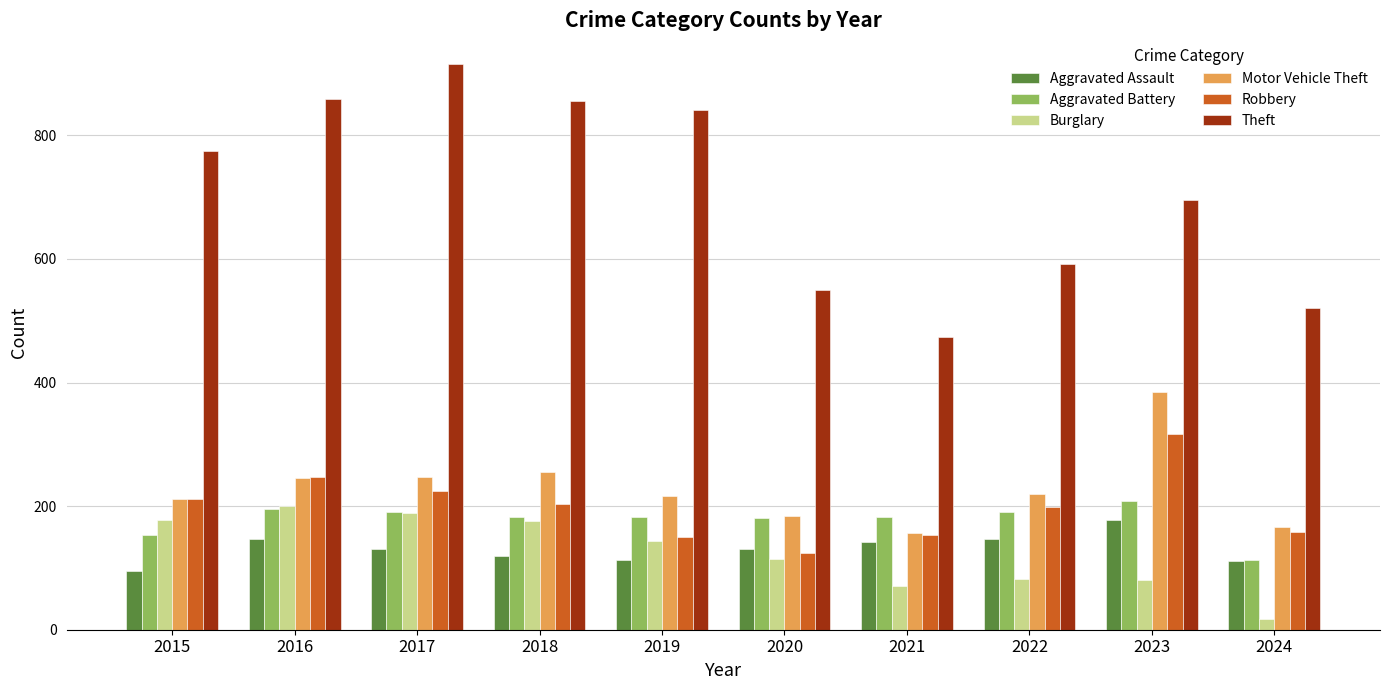

Is it true that Theft equals 175 at 2016?

False